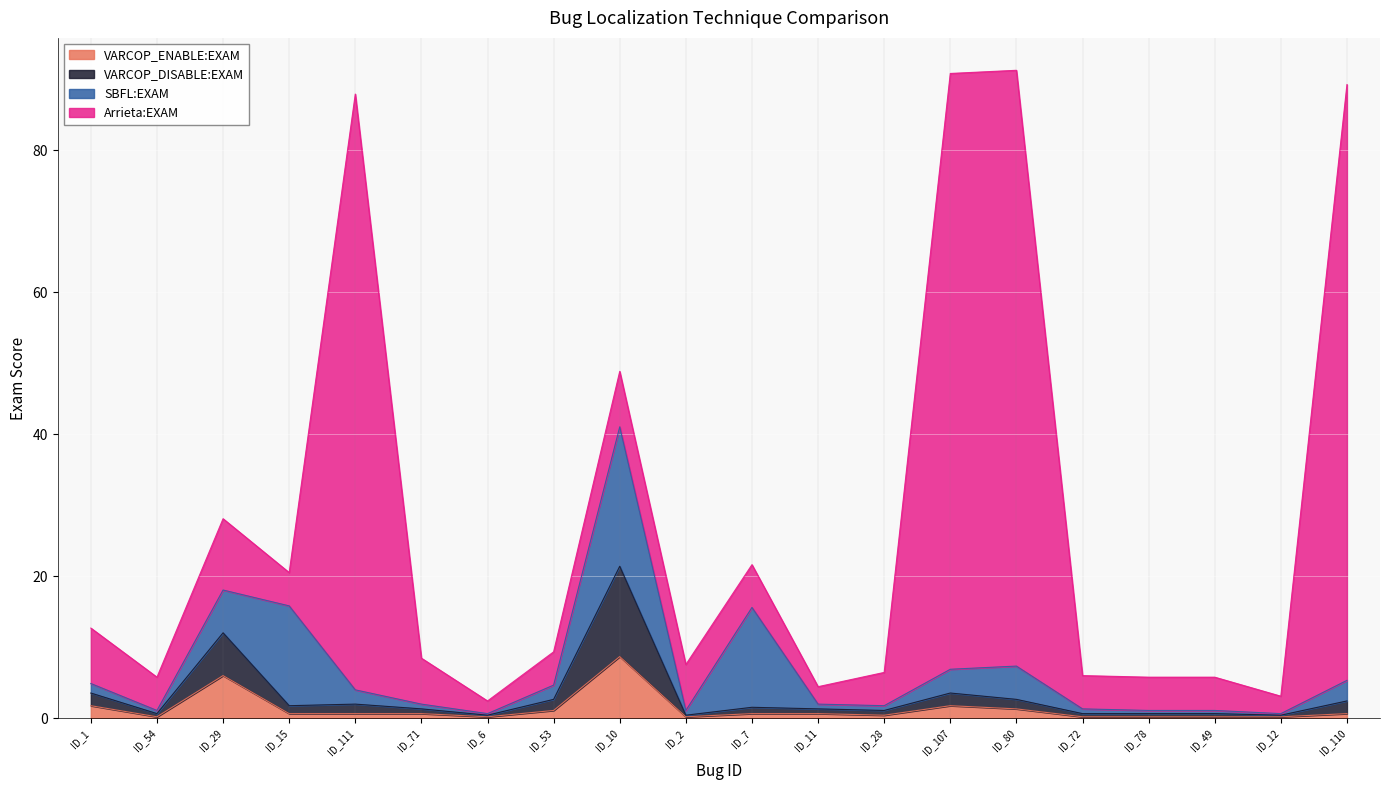

What are all the series names shown in the legend?

VARCOP_ENABLE:EXAM, VARCOP_DISABLE:EXAM, SBFL:EXAM, Arrieta:EXAM